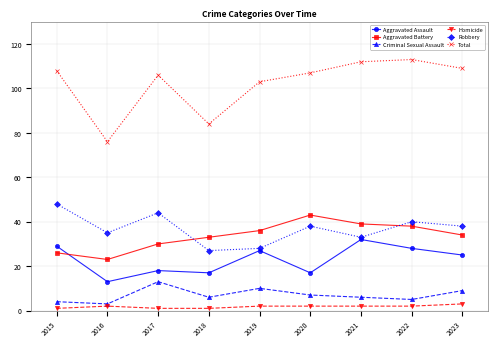

What is the approximate value of Homicide at 2018?

1